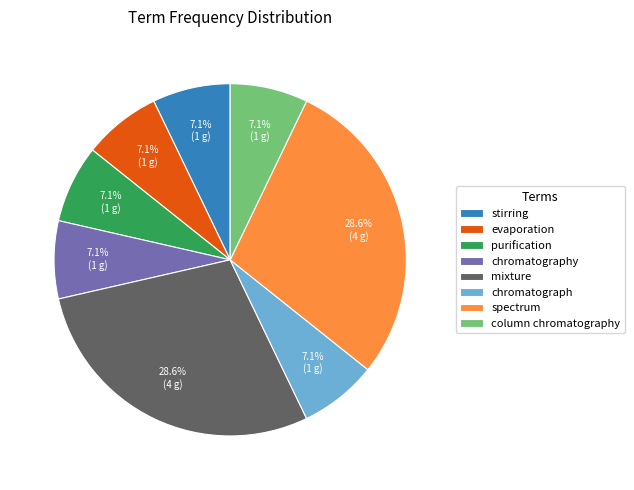

True or false: stirring accounts for 7% of the total.

True